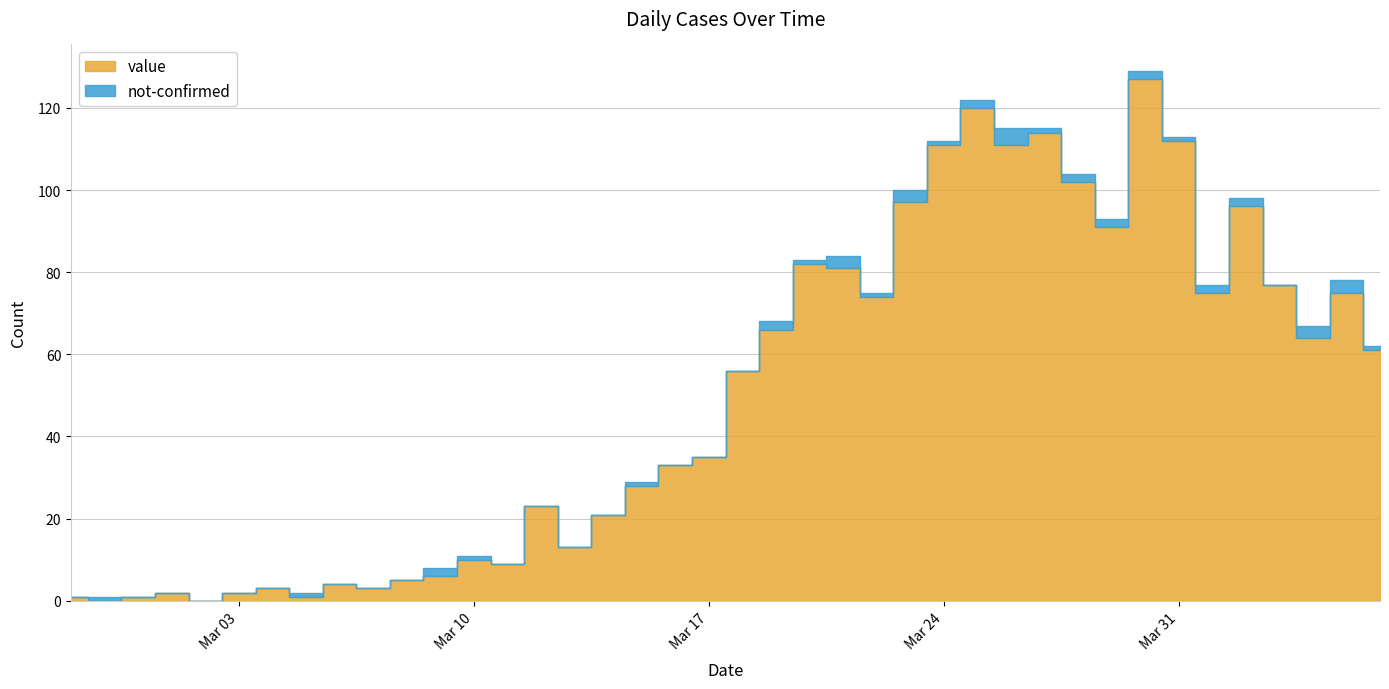

How many data points does each series have?

40